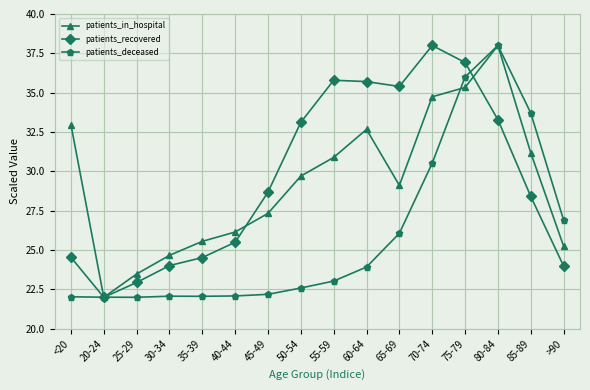

What is the label of the 8th point from the right?

55-59